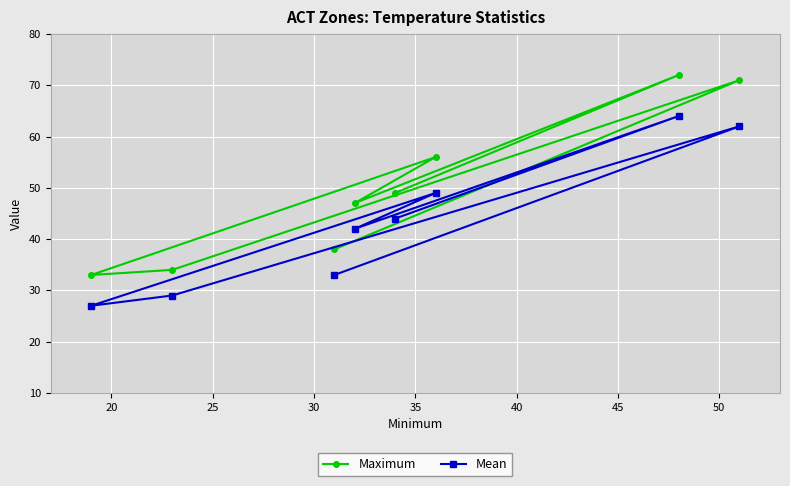

How many data points in Maximum are above 49?

3